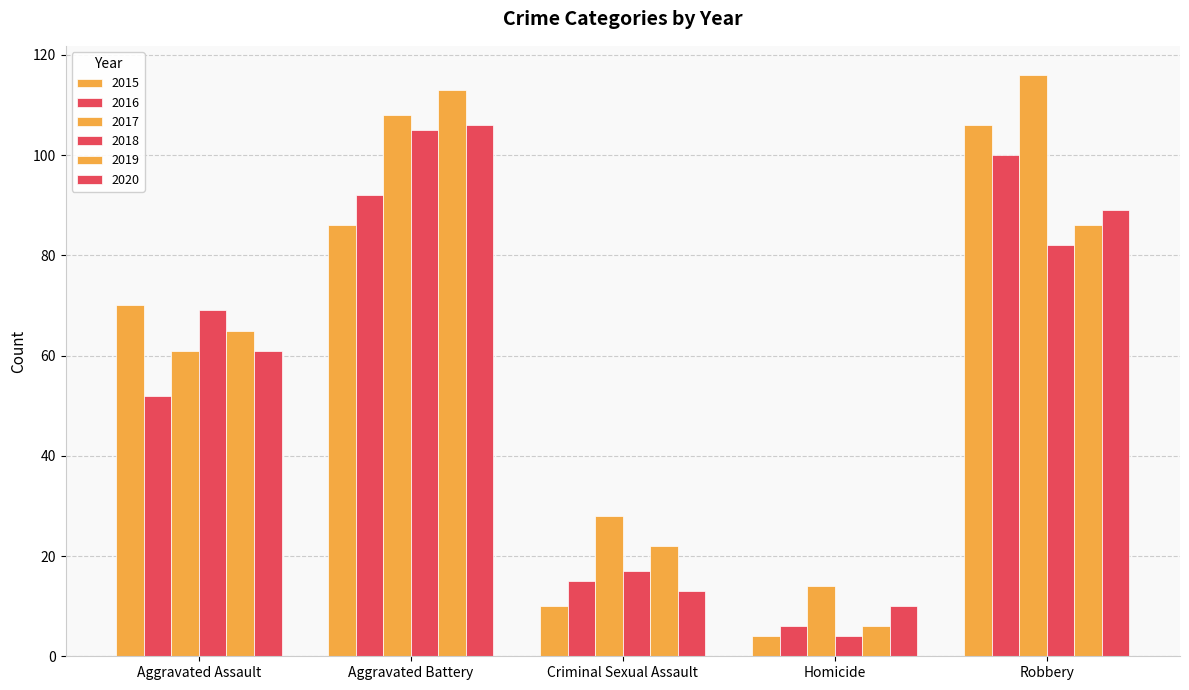

How many bars are there in total?

30